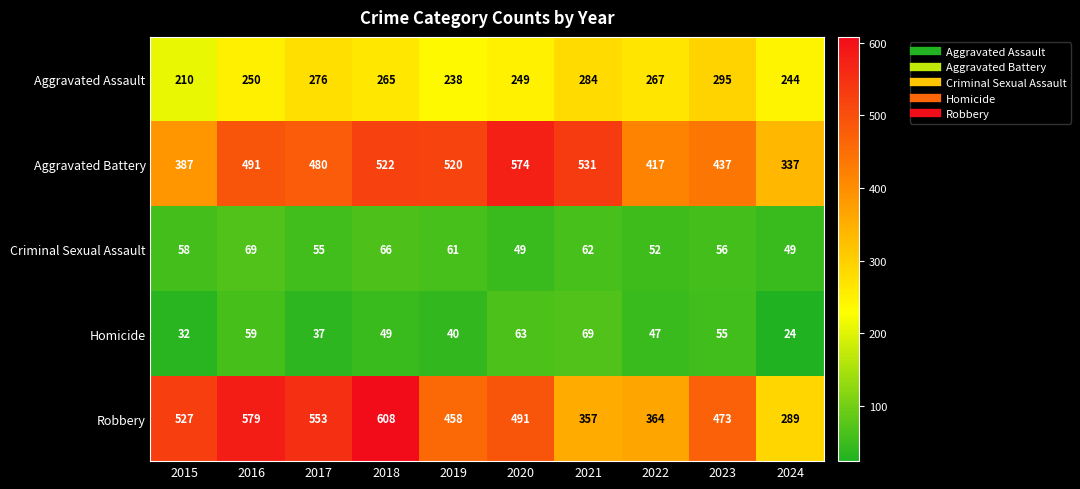

At which label is Aggravated Assault closest to 252?

2016